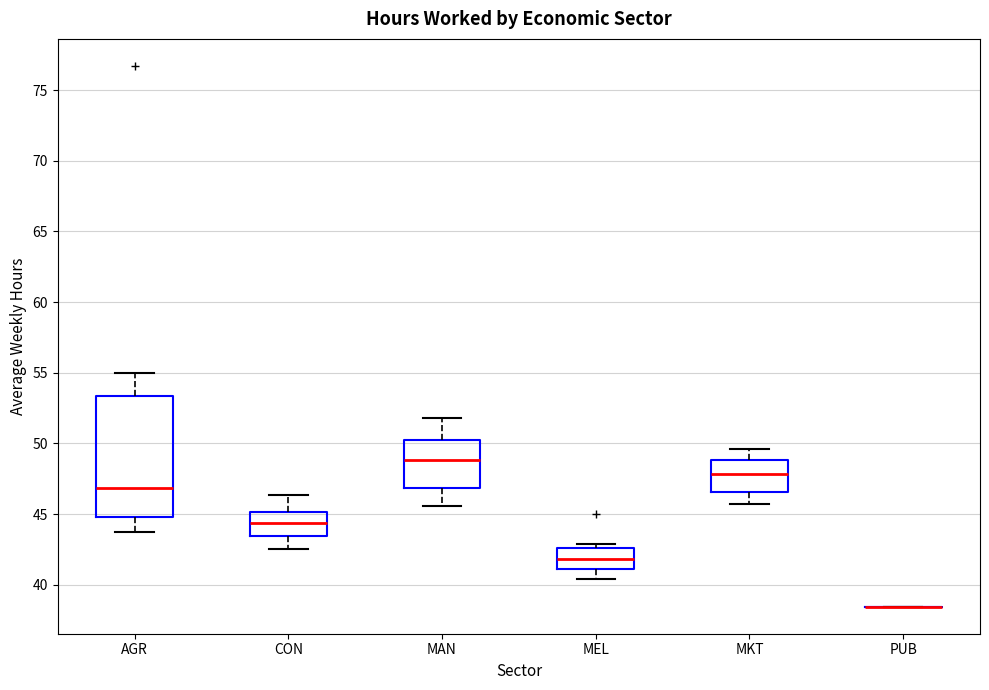

Where is the lower edge of the box for MAN on the y-axis? The values are not printed on the chart, so give them approximately, as read against the axis.

47.0